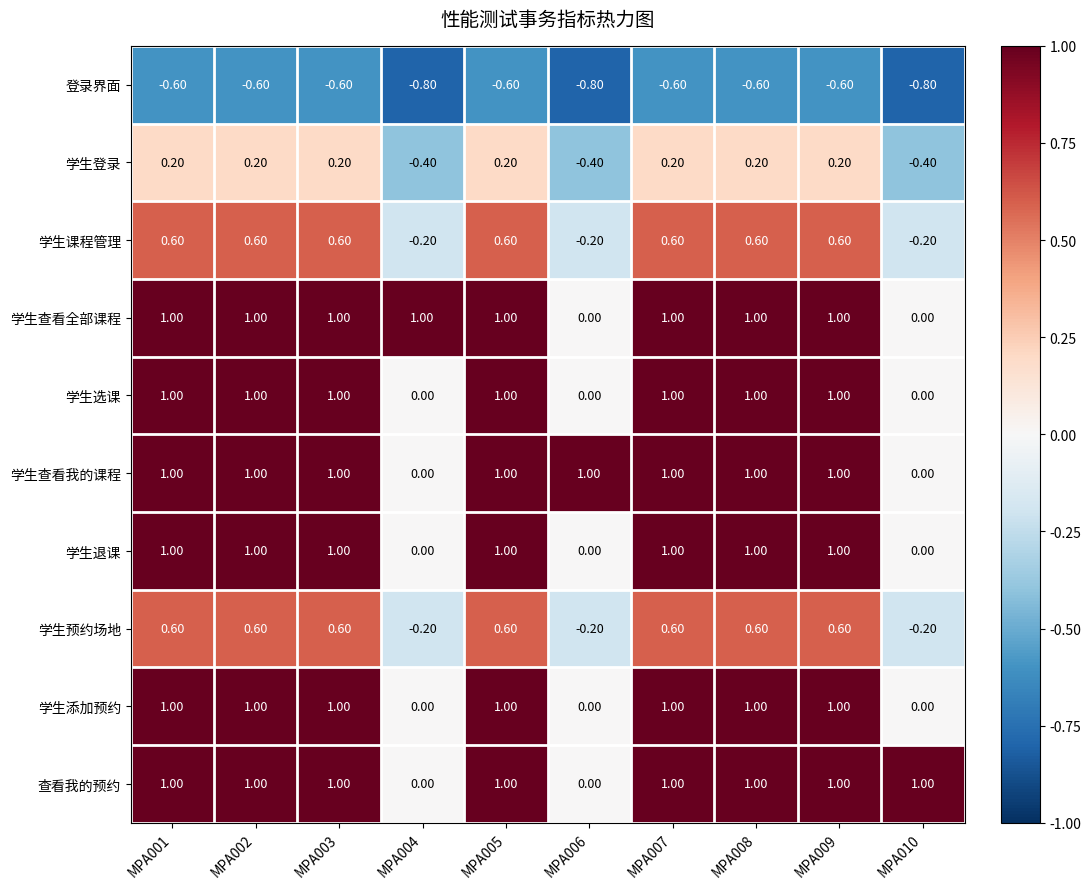

What is the sum of the 学生选课 values at MPA002 and MPA001?

2.0